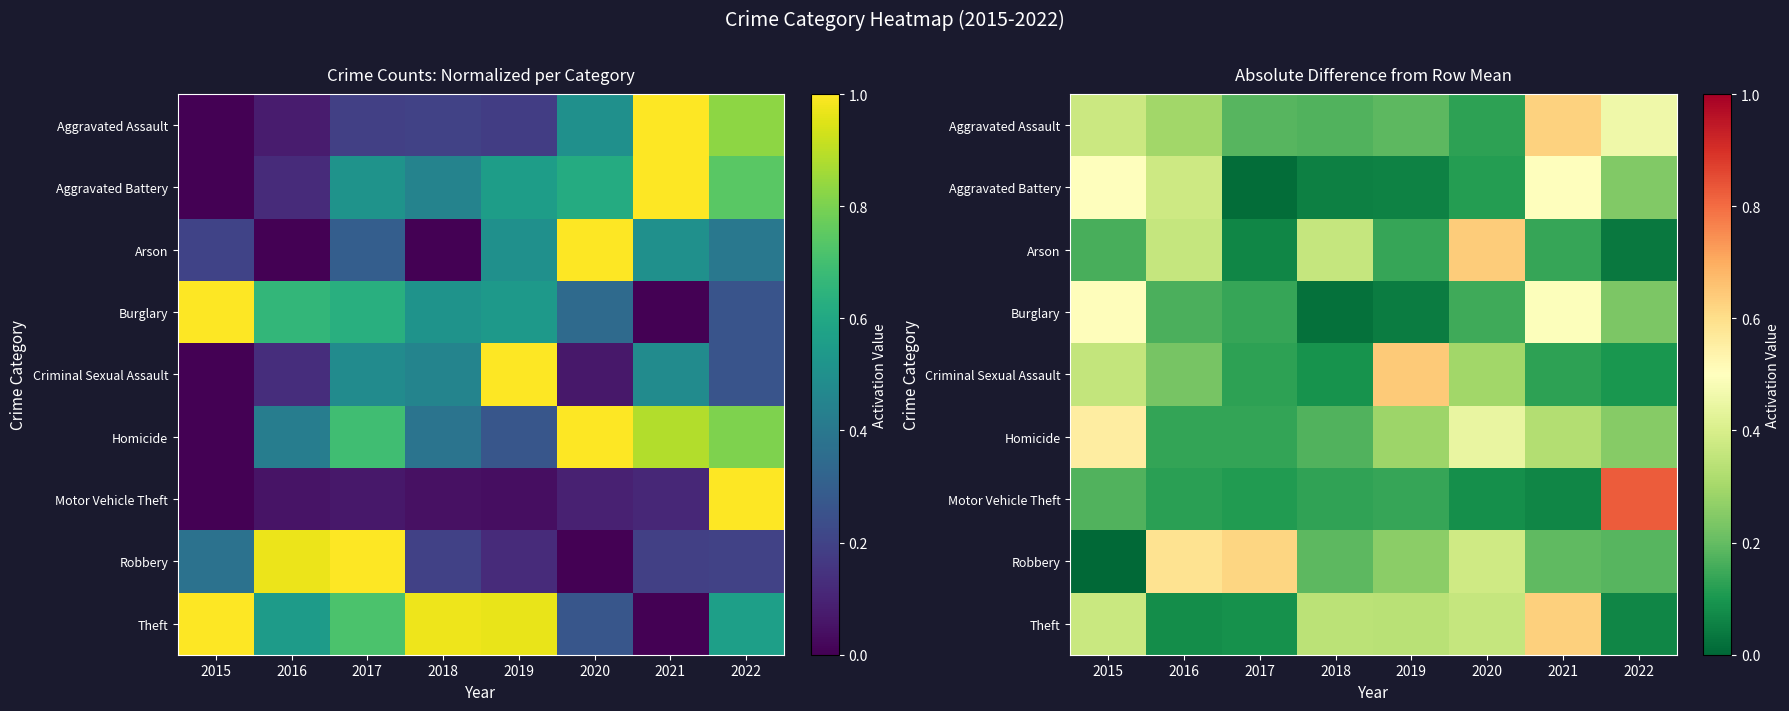

The value of Theft at 2016 is 0.1. True or false?

True